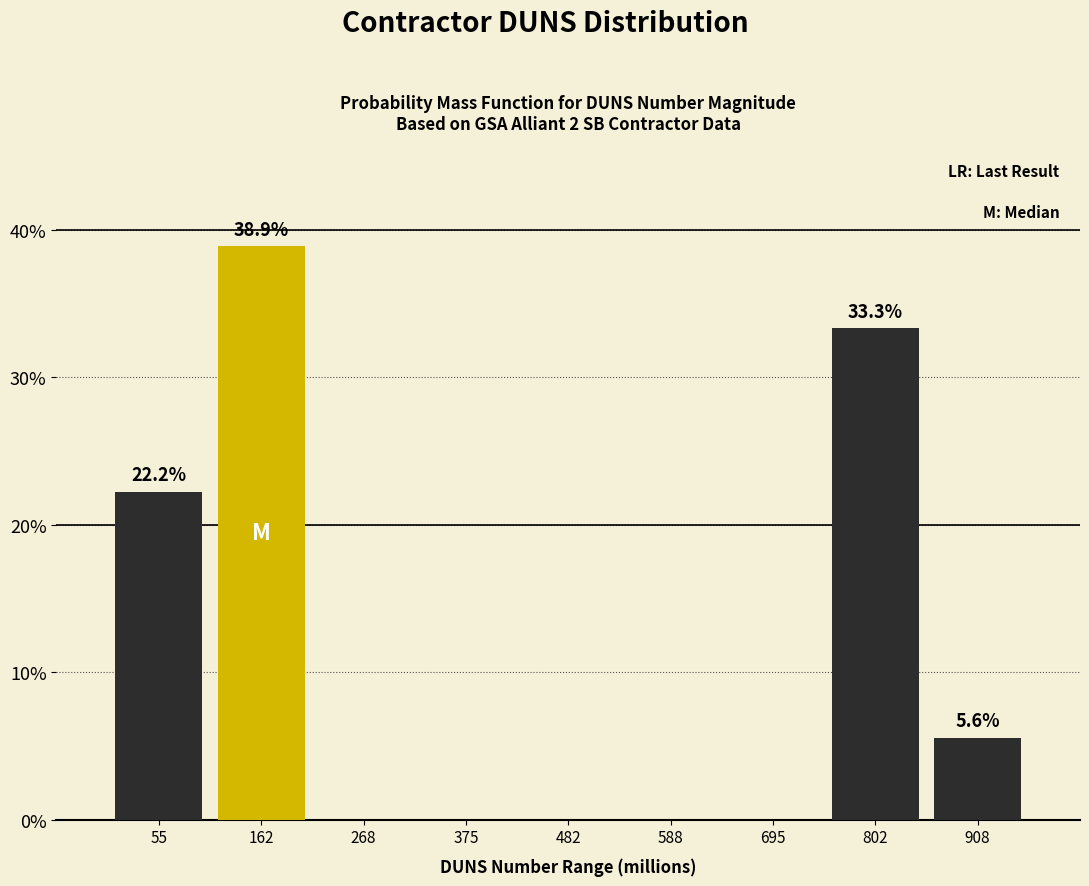

Which range on the x-axis has the tallest bar?

100 to 220